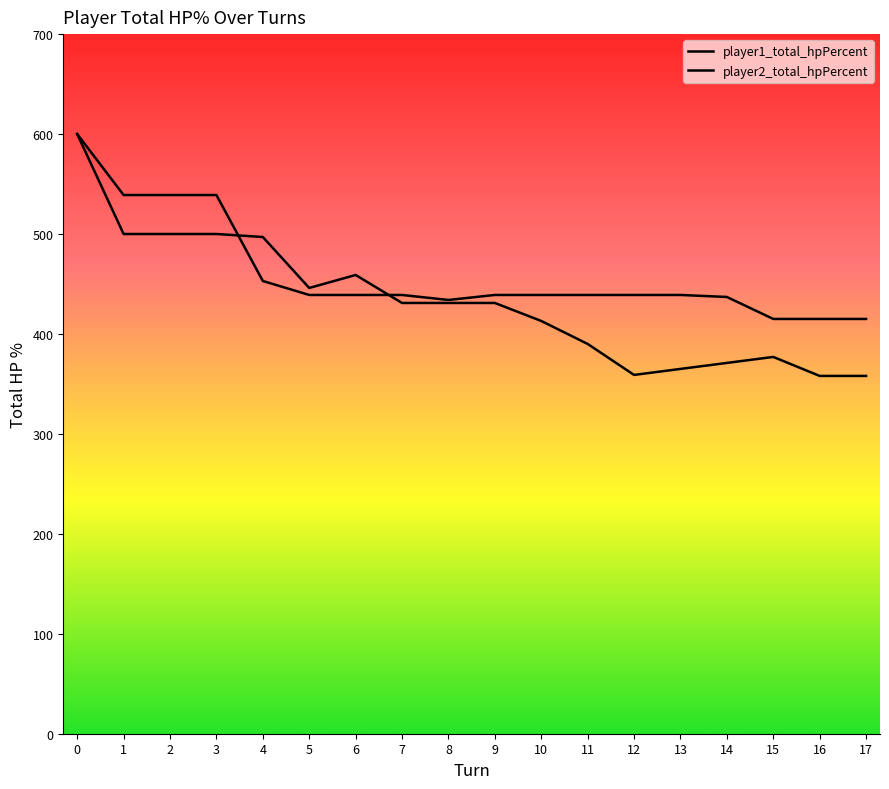

At how many categories does at least one series exceed 378?

18